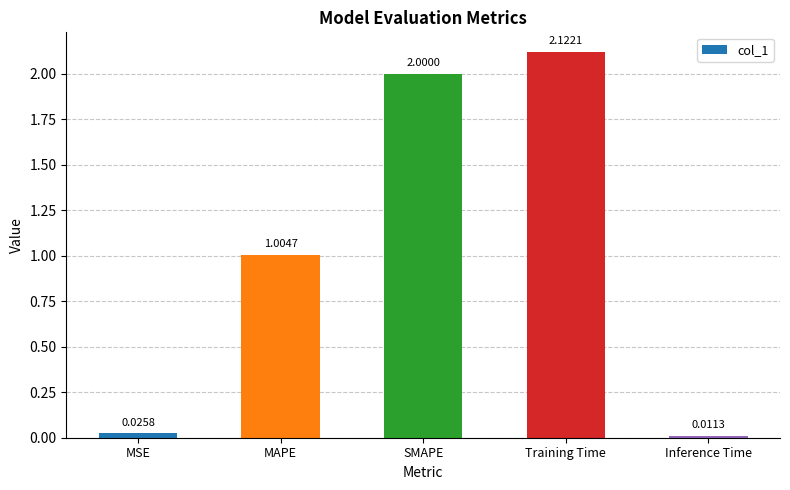

What is the label of the 4th bar from the right?

MAPE